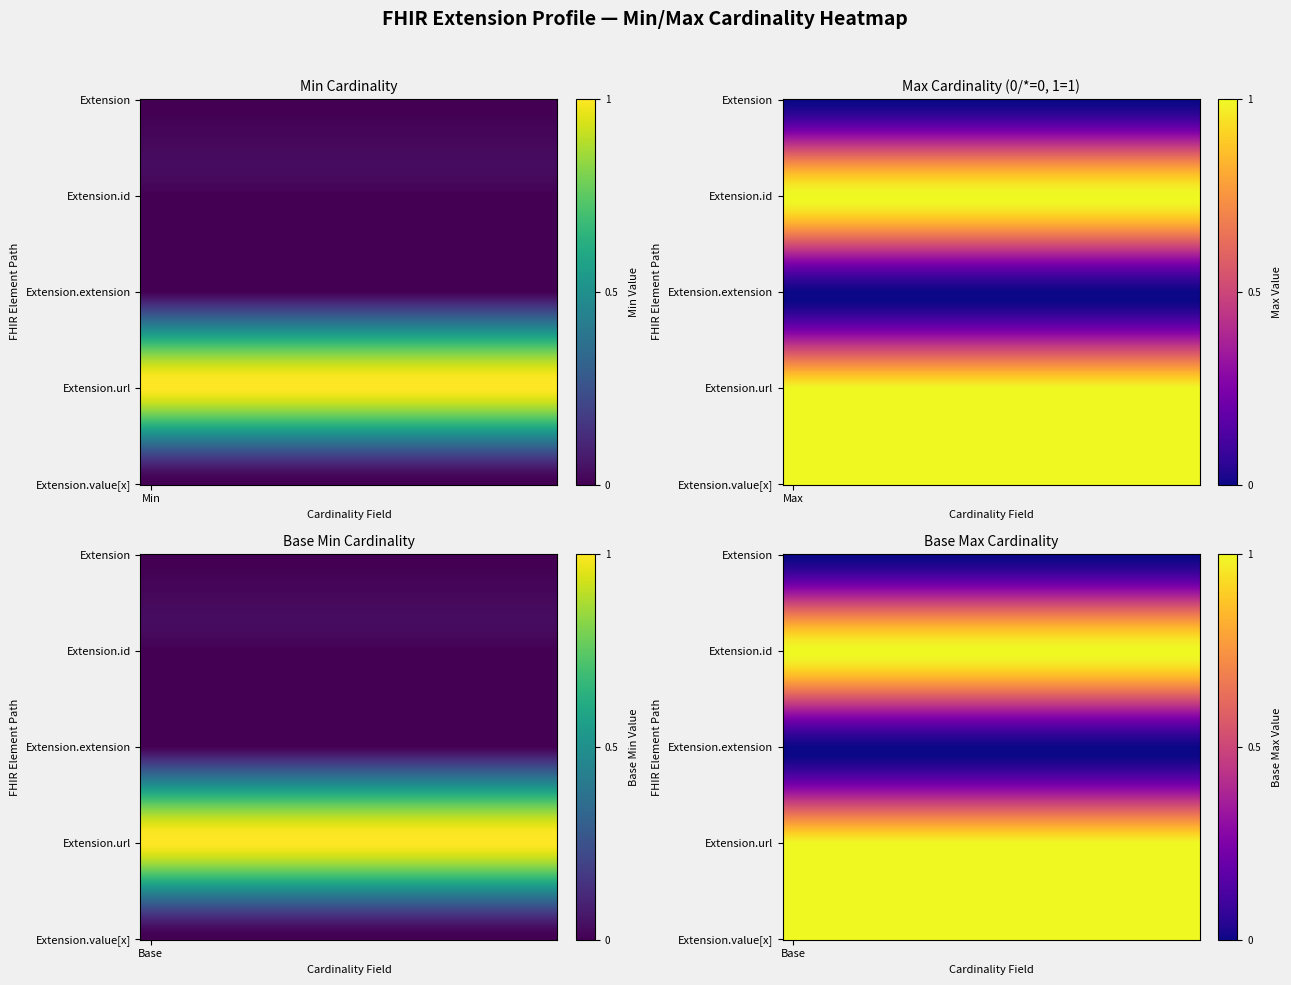

Which series has the largest total across all categories?

Extension.url